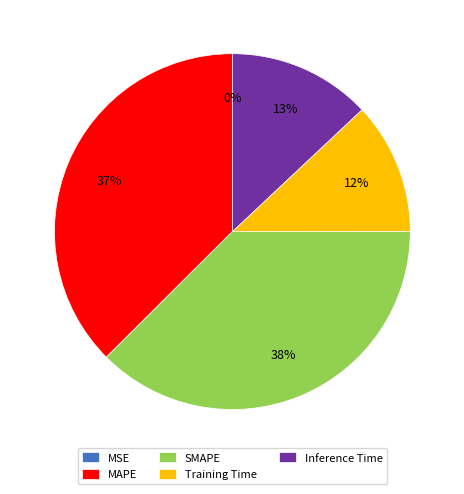

To the nearest percent, what is the difference between the Inference Time and Training Time slice percentages?

1%